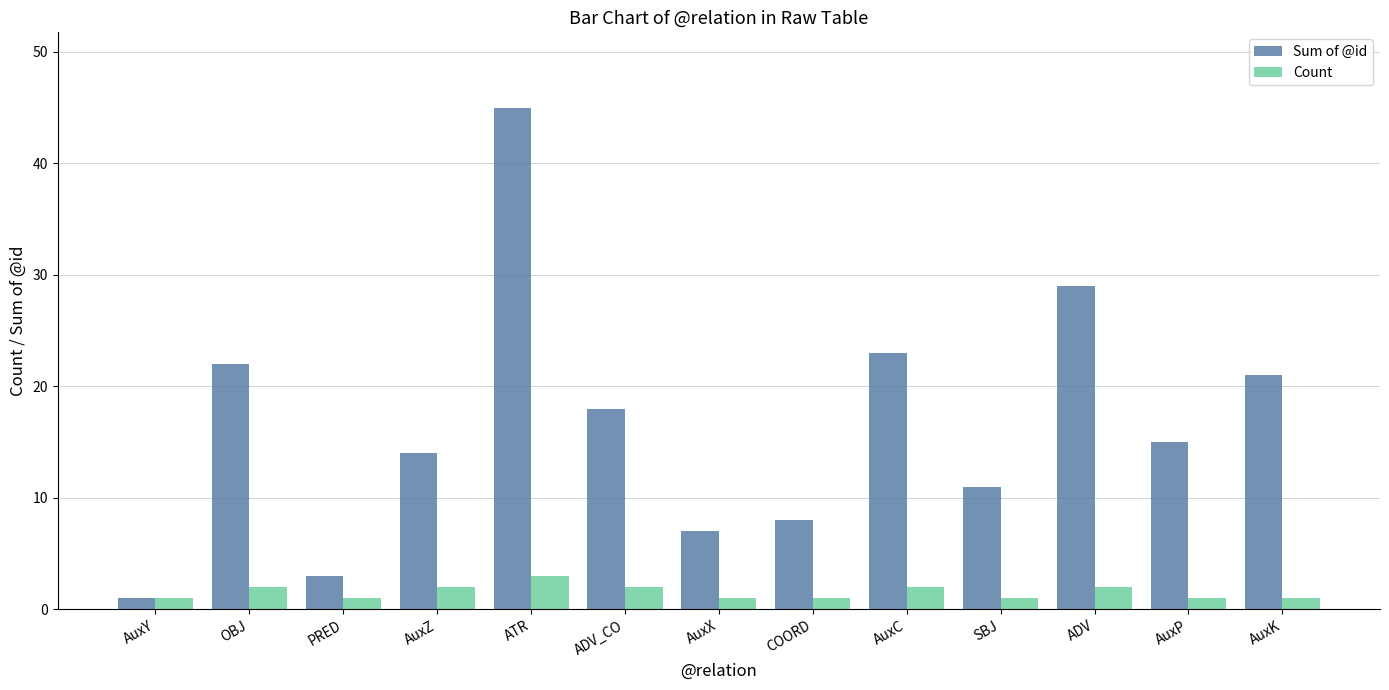

Count the number of data series in this chart.

2